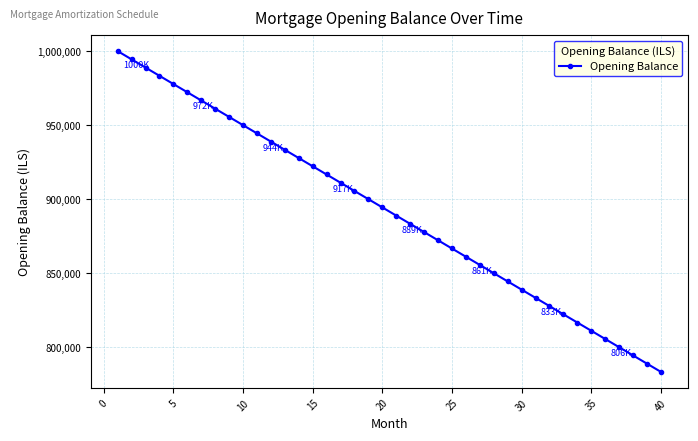

What is the value of the 37th point from the left?

800000.0